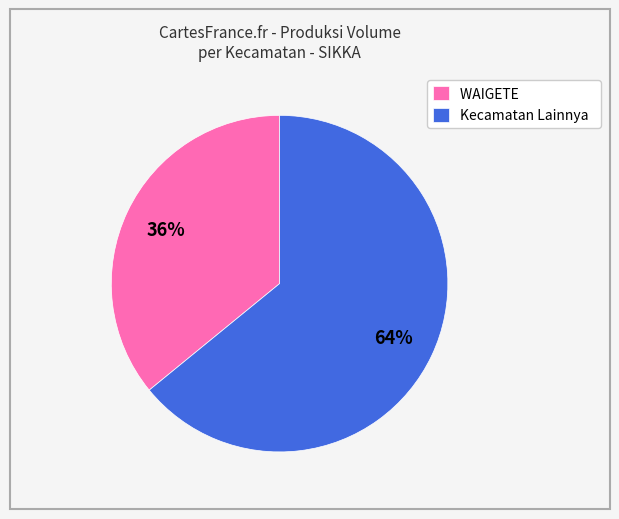

Which slice is the largest?

Kecamatan Lainnya